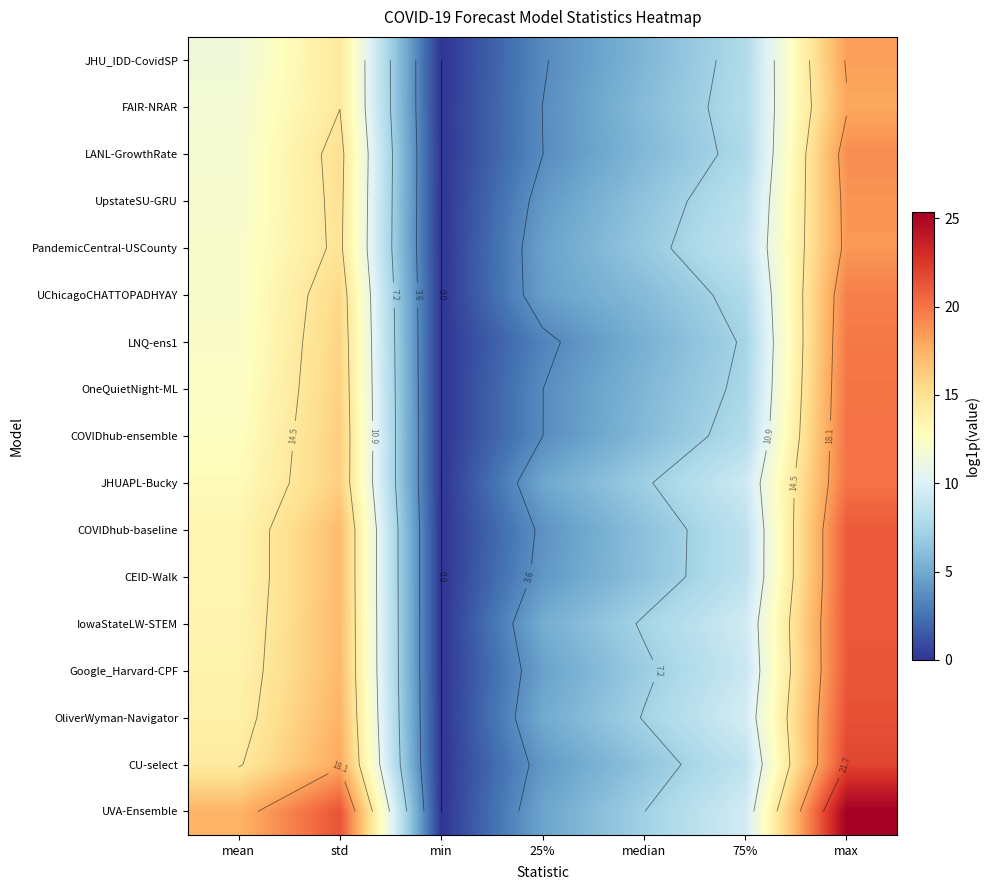

Where does the PandemicCentral-USCounty series first go above 8?

mean